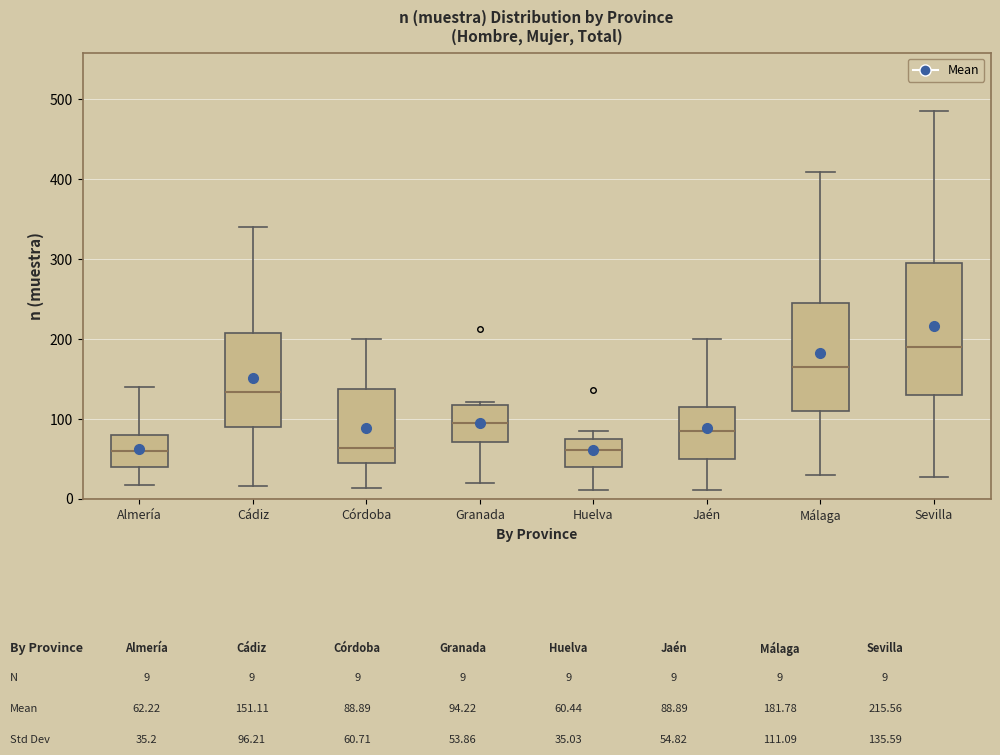

Which box has the highest median line?

Sevilla